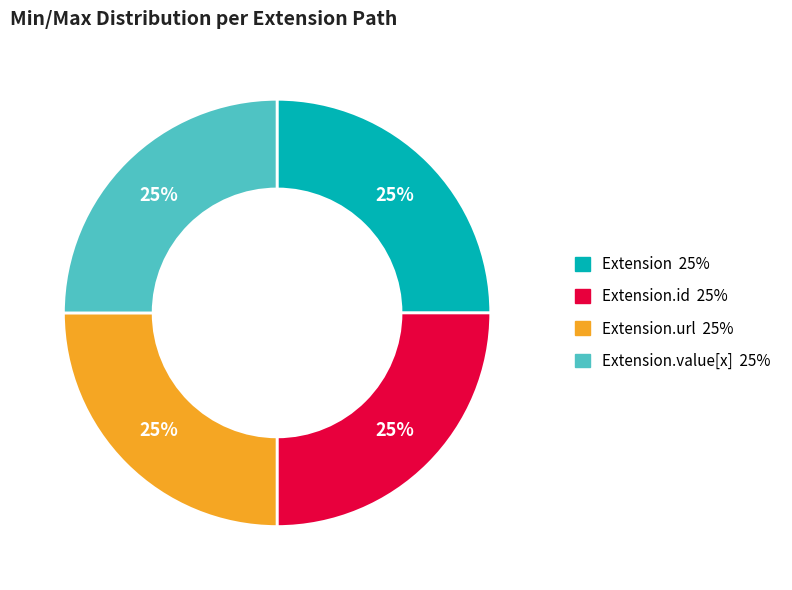

Is there a majority slice in this chart?

No